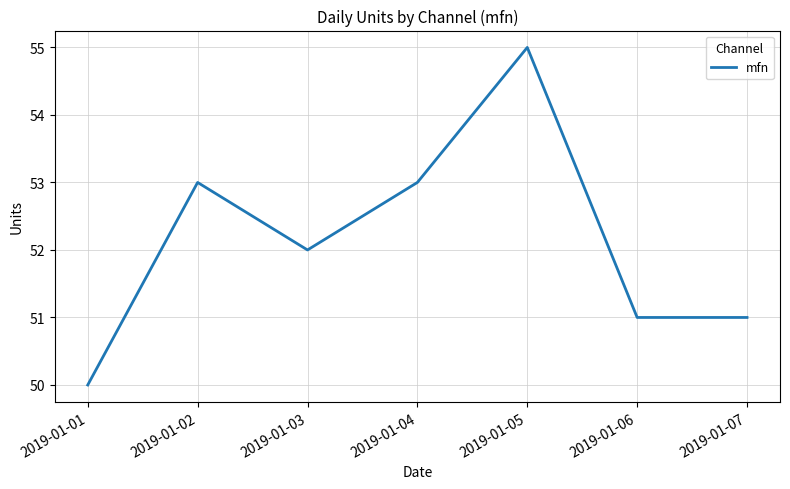

What is the difference between the second highest and second lowest values?

2